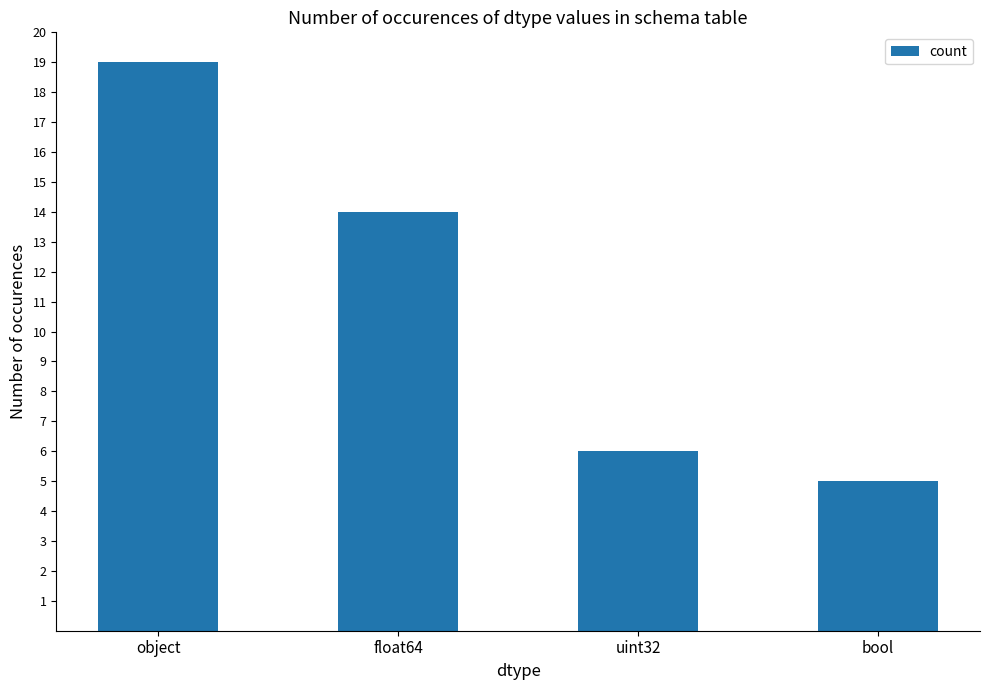

Reading right to left, list all the values displayed in this chart.

bool=5	uint32=6	float64=14	object=19